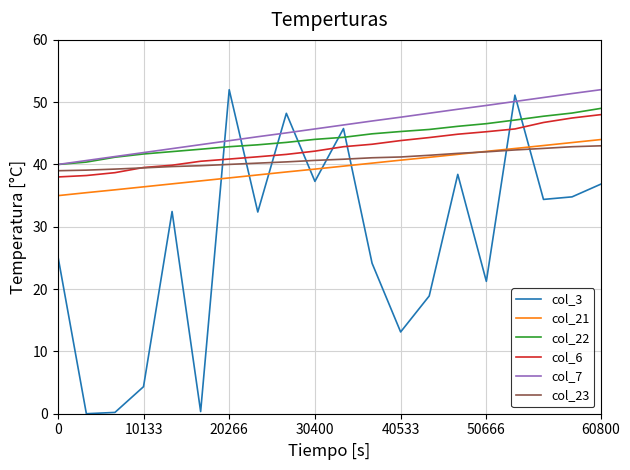

Which series has the largest range (max minus min)?

col_3